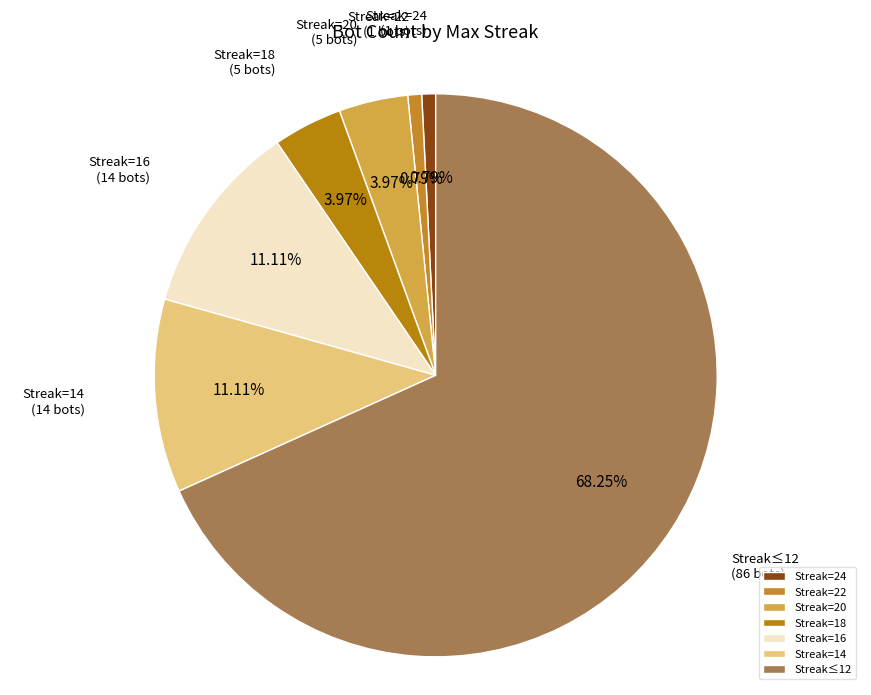

Which has a higher value, Streak=22 or Streak=14?

Streak=14